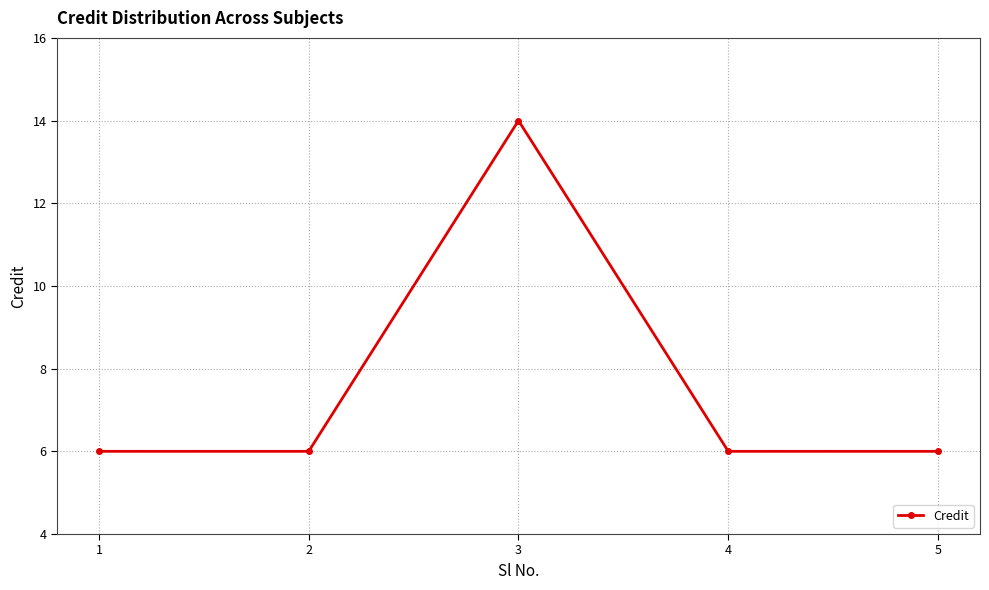

What is the change in value from 2 to 3?

+8